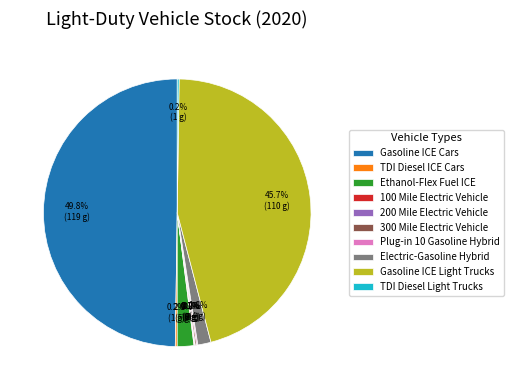

To the nearest percent, what is the average slice percentage?

10%